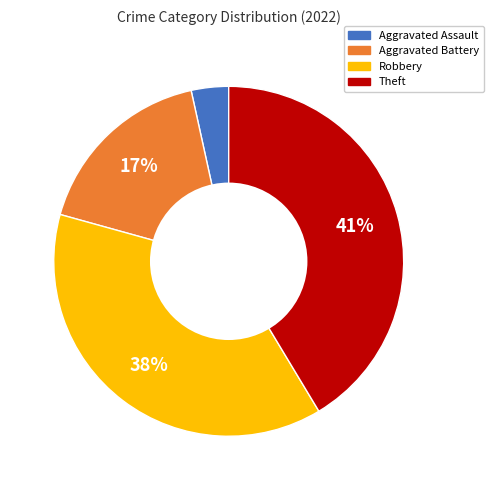

Do Aggravated Assault and Aggravated Battery together represent more than half of the pie?

No